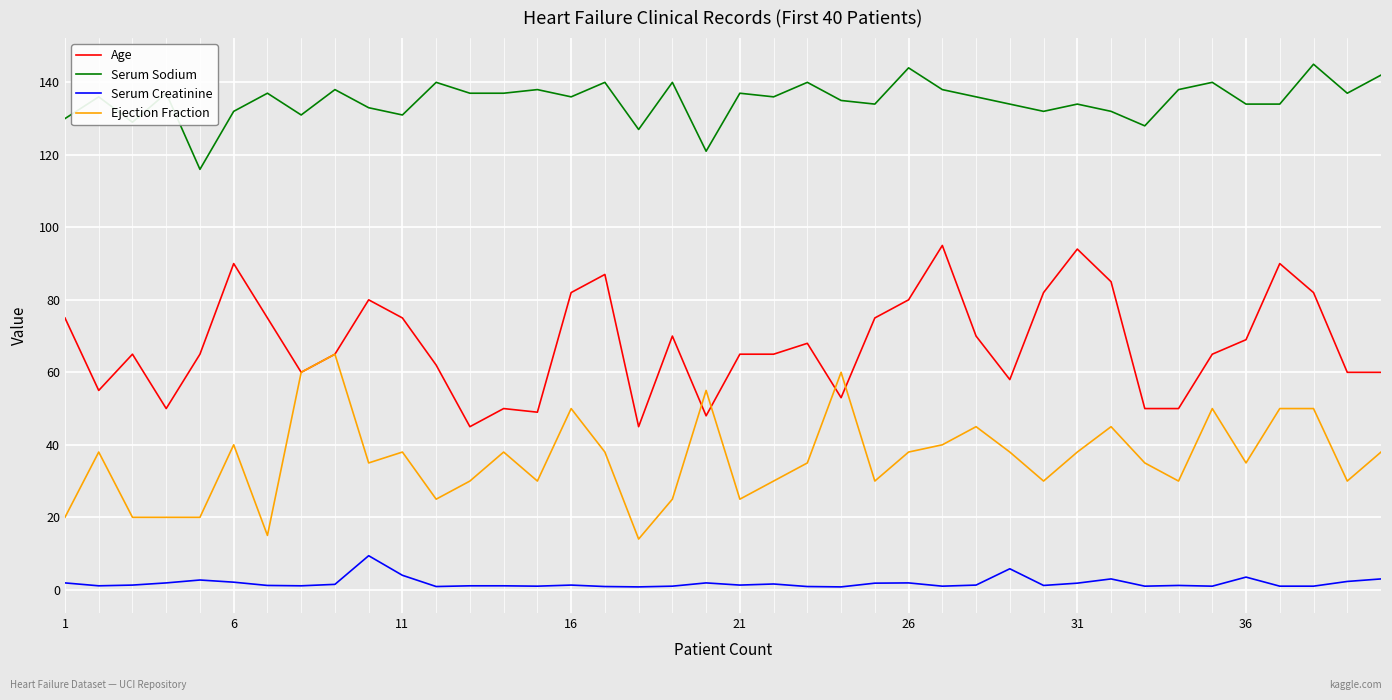

True or false: Serum Creatinine and Serum Sodium intersect in this chart.

False